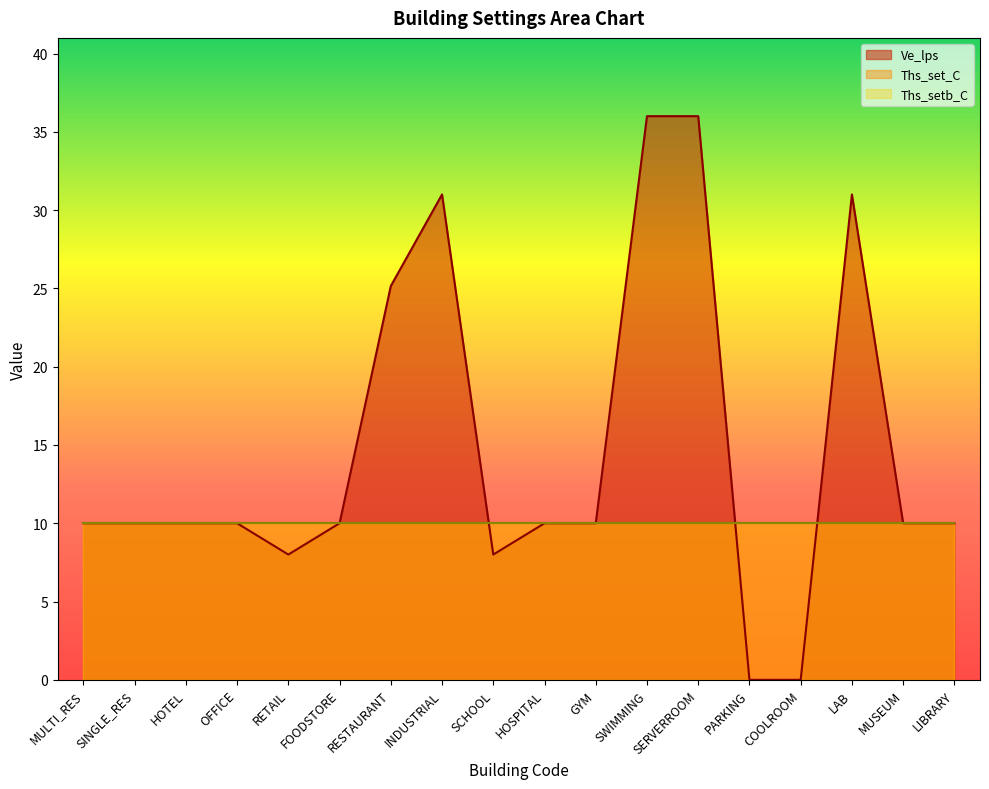

Count the number of categories in the chart.

18